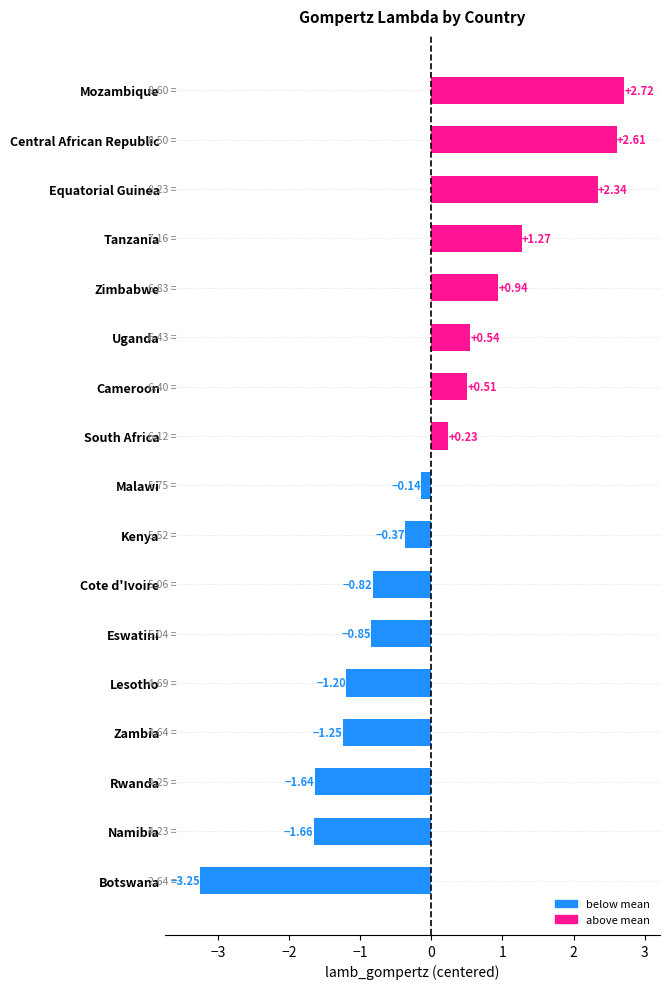

How many positive values are there?

8